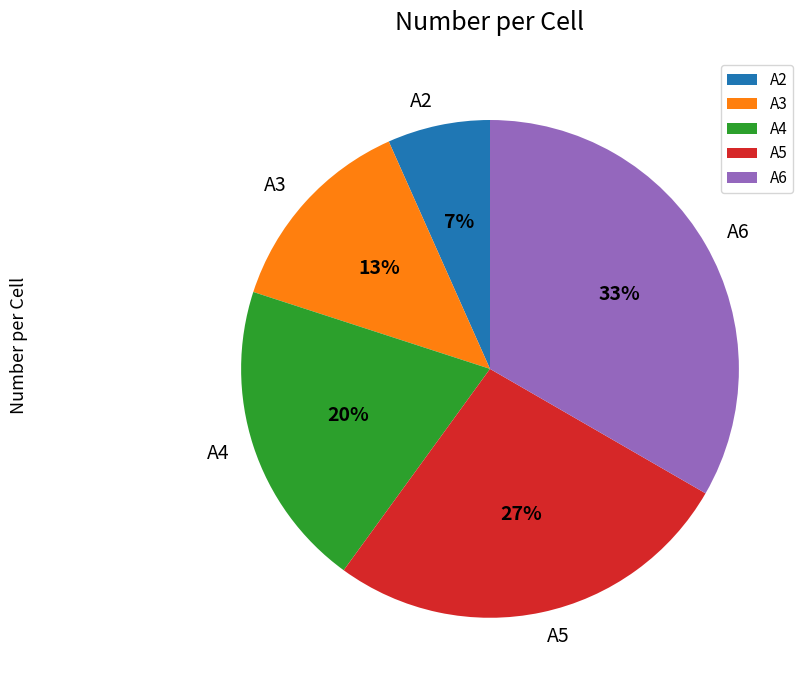

To the nearest percent, what is the difference between the A5 and A4 slice percentages?

7%